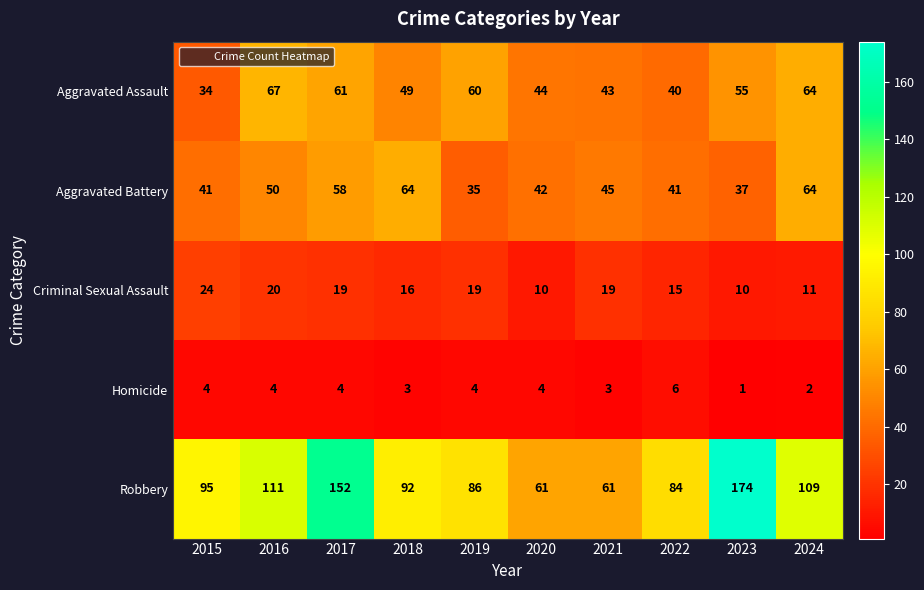

True or false: Robbery has a value of 59 at 2017.

False